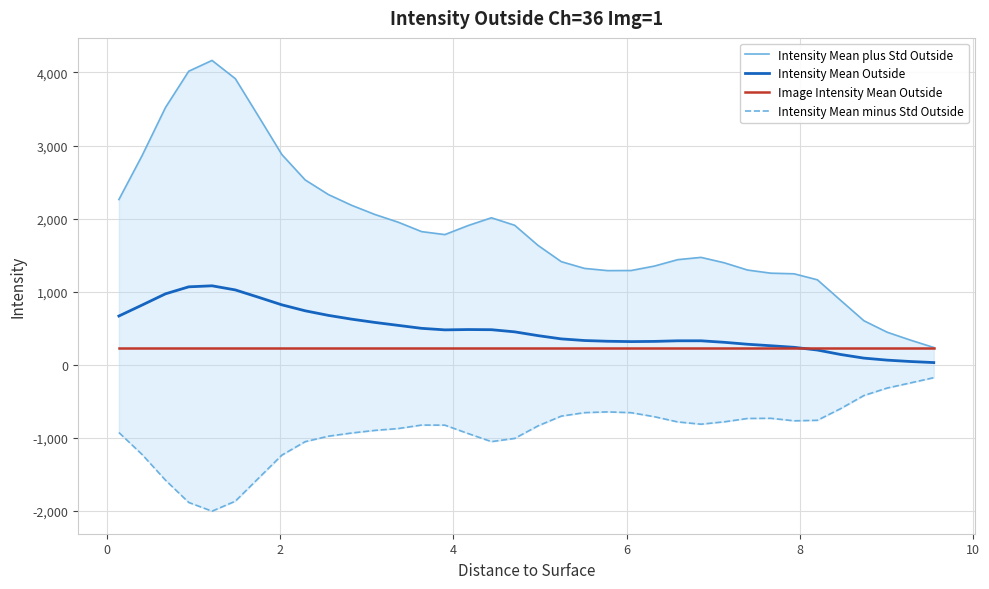

What is the lowest value of the Image Intensity Mean Outside series?

225.9